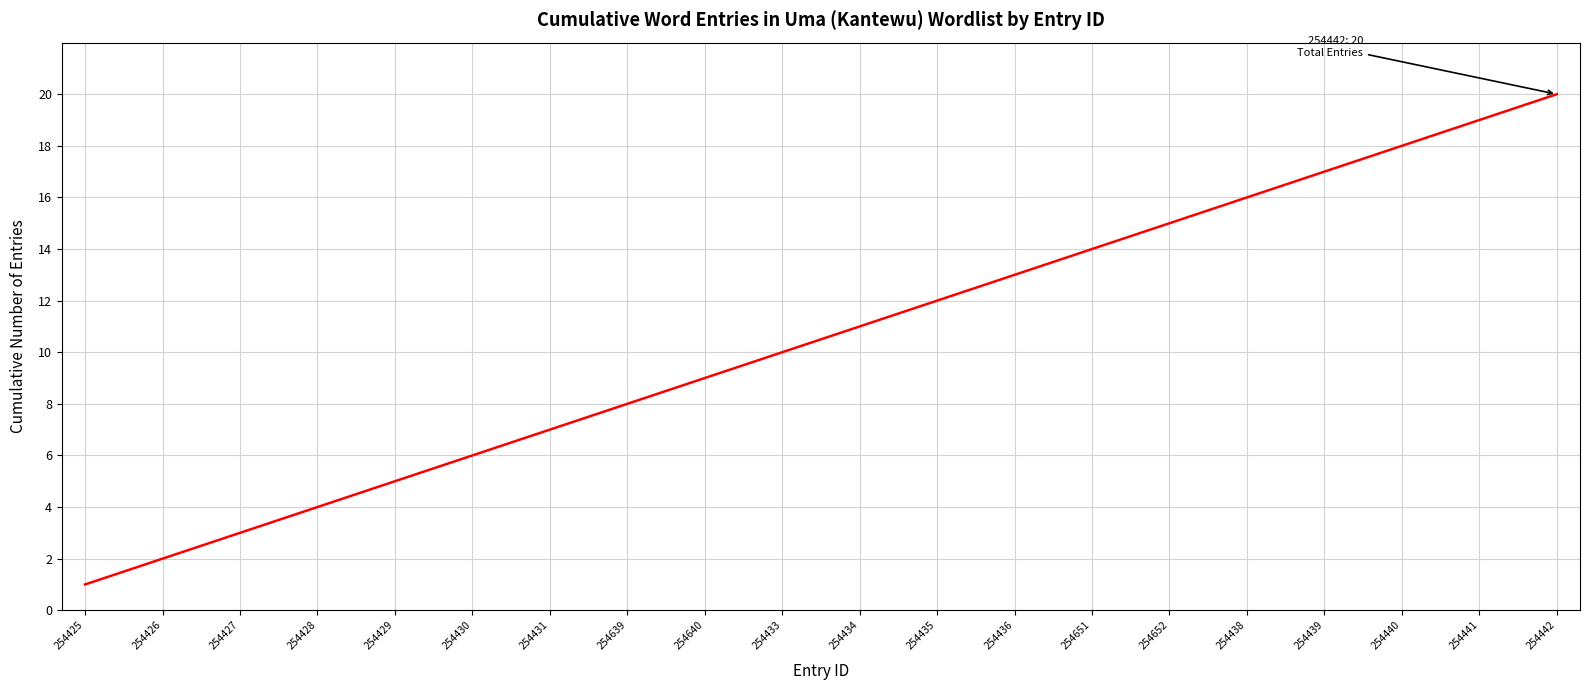

Count the number of categories in the chart.

20